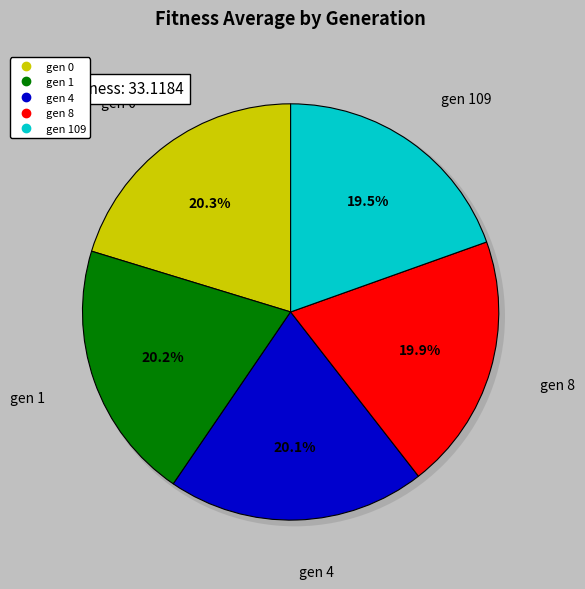

Which has a higher value, gen 109 or gen 0?

gen 0